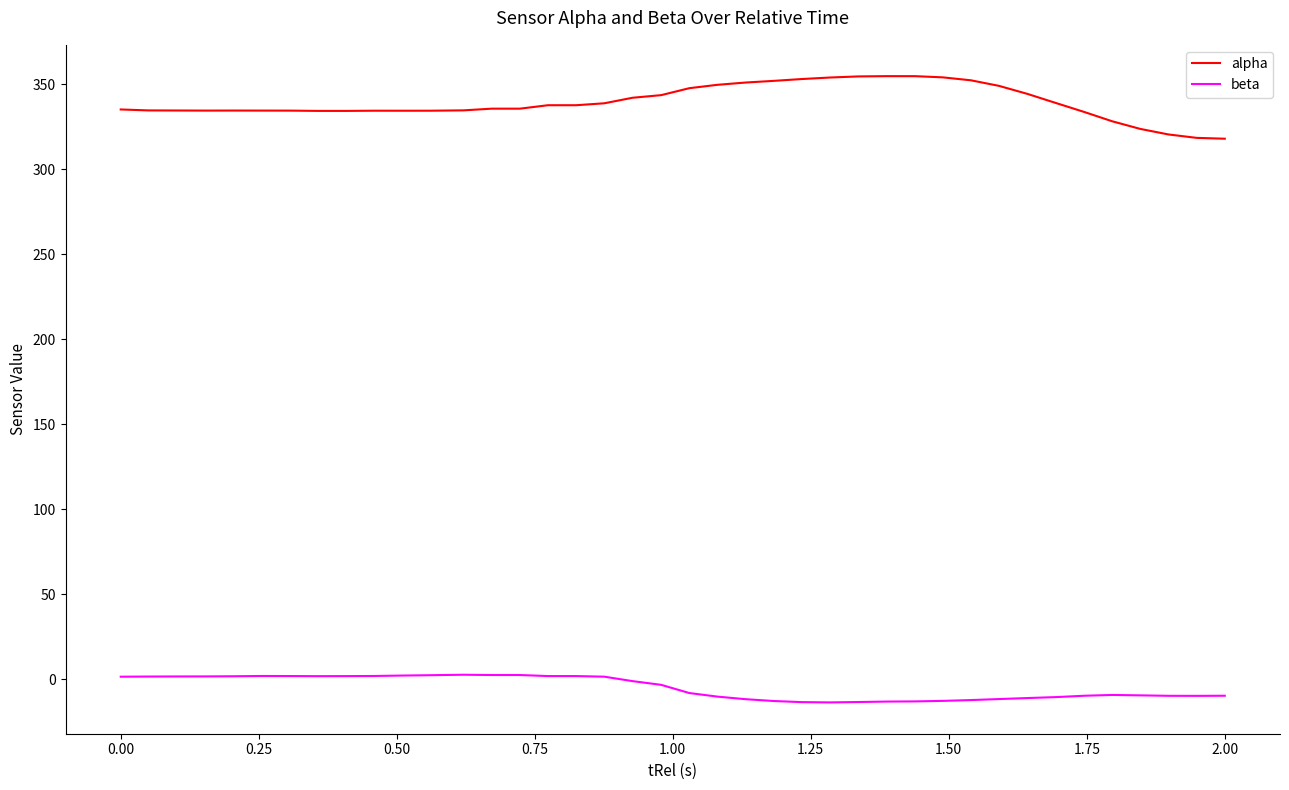

Rank the series by their maximum value, from lowest to highest.

beta, alpha